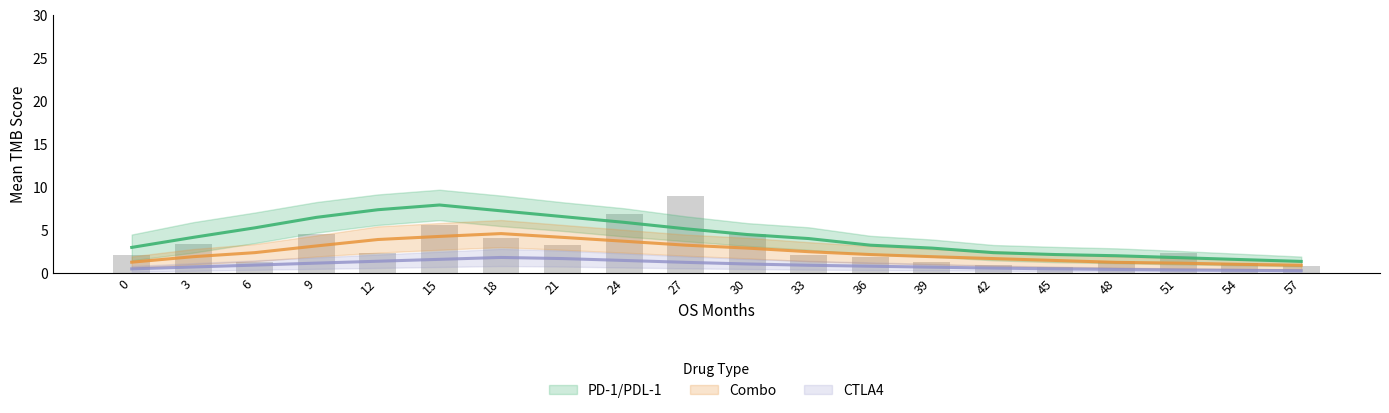

At how many categories does at least one series exceed 7?

3